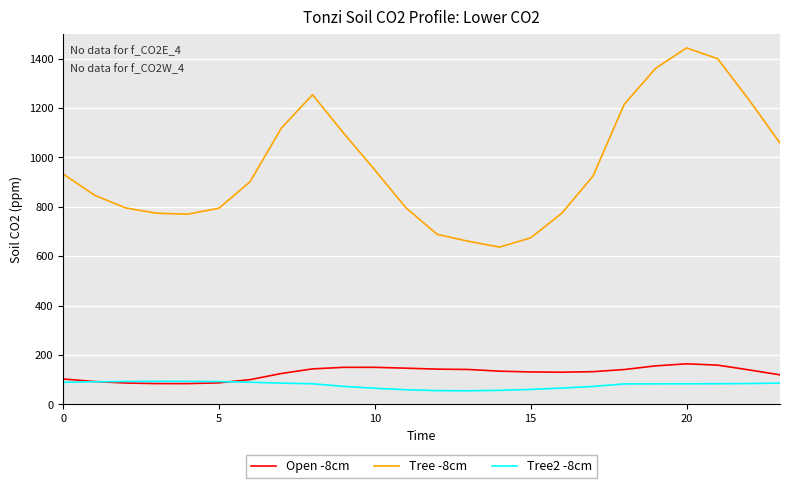

What is the difference between the maximum and minimum values in the Open -8cm series?

80.1